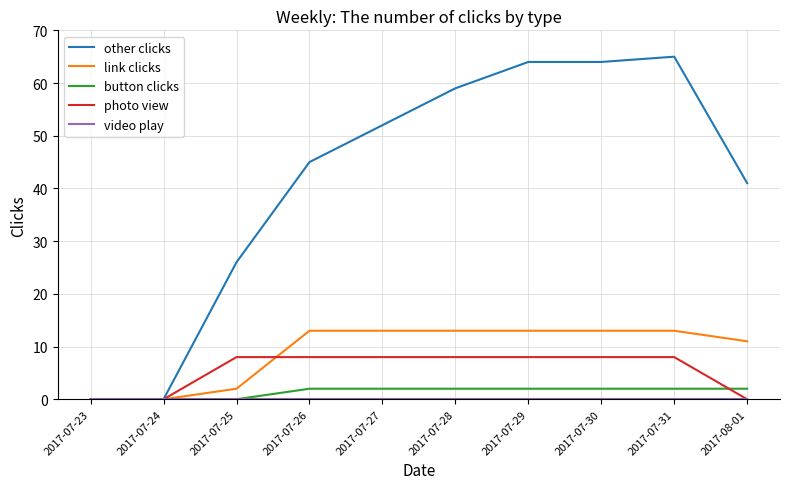

What is the maximum value shown in the chart?

65